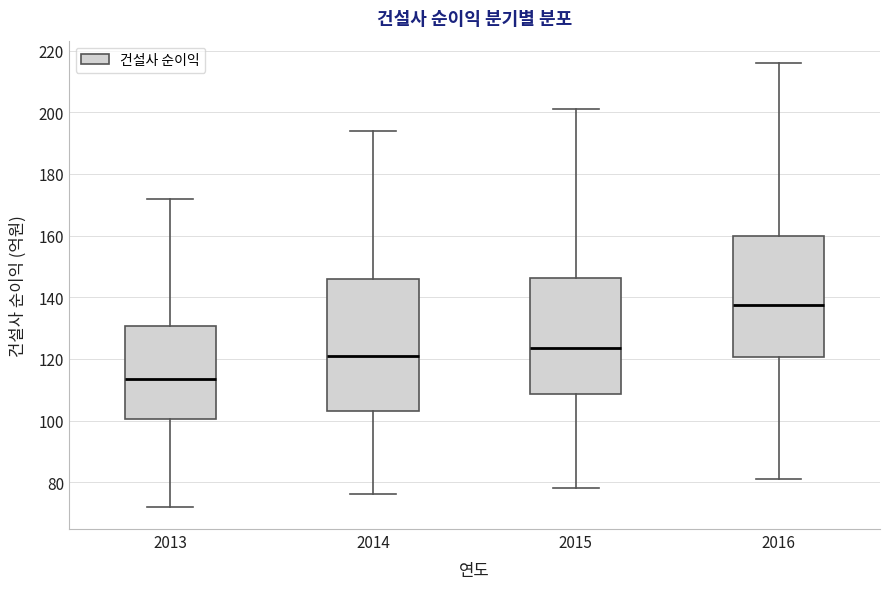

Which box's median line is the highest?

2016